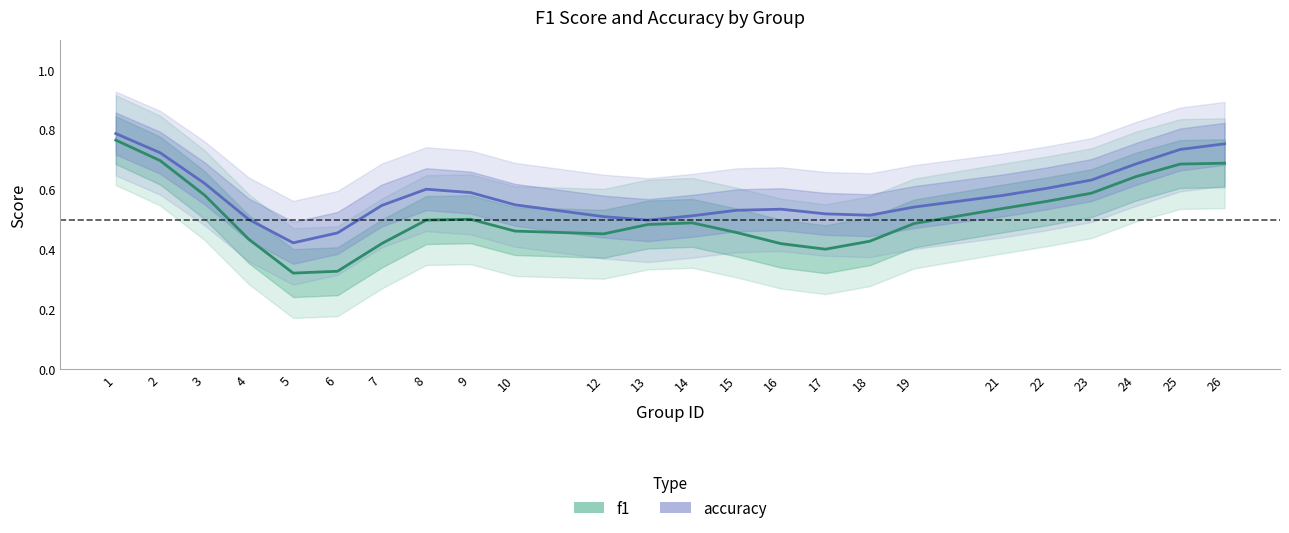

True or false: f1 and accuracy intersect in this chart.

False